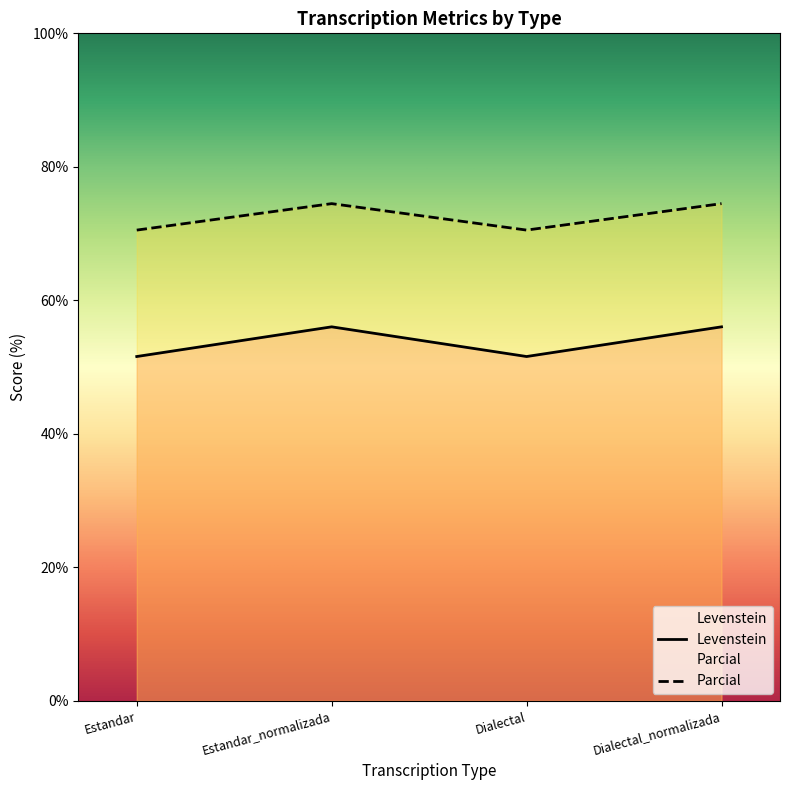

List the labels in order of Parcial value, largest first.

Estandar_normalizada, Dialectal_normalizada, Estandar, Dialectal